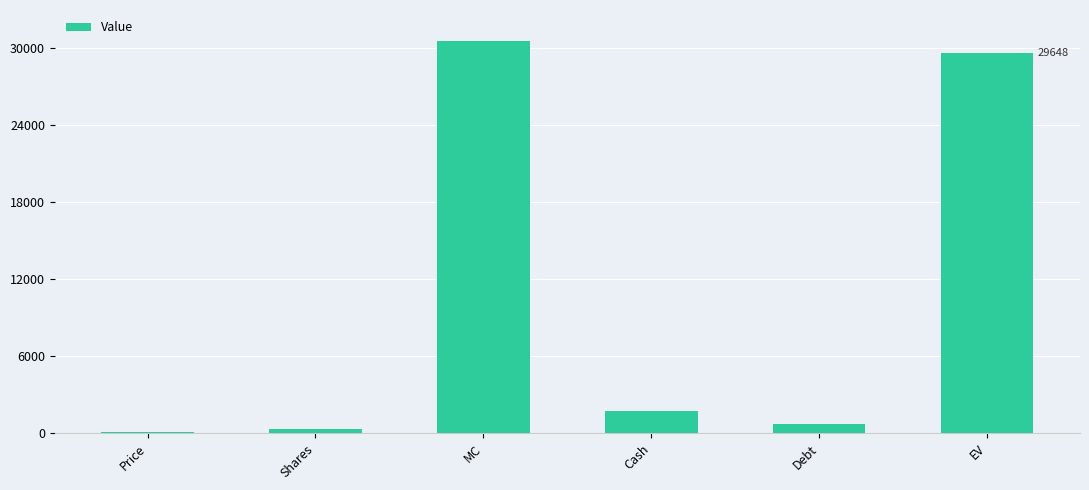

Count the number of data series in this chart.

1